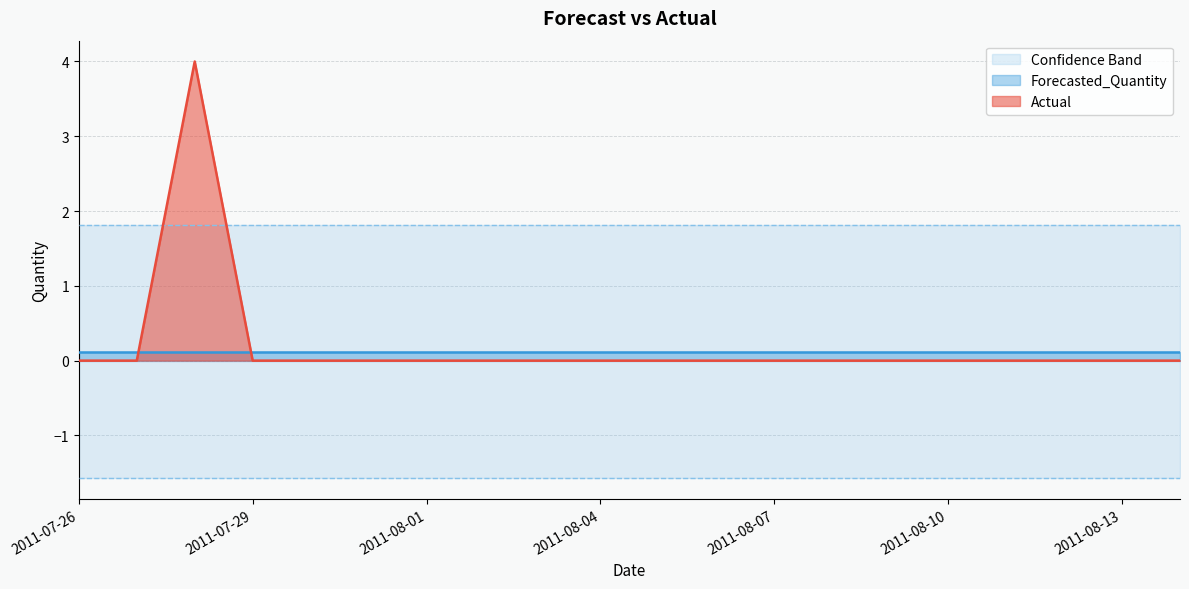

Is it true that Actual equals 0 at 2011-08-10?

True